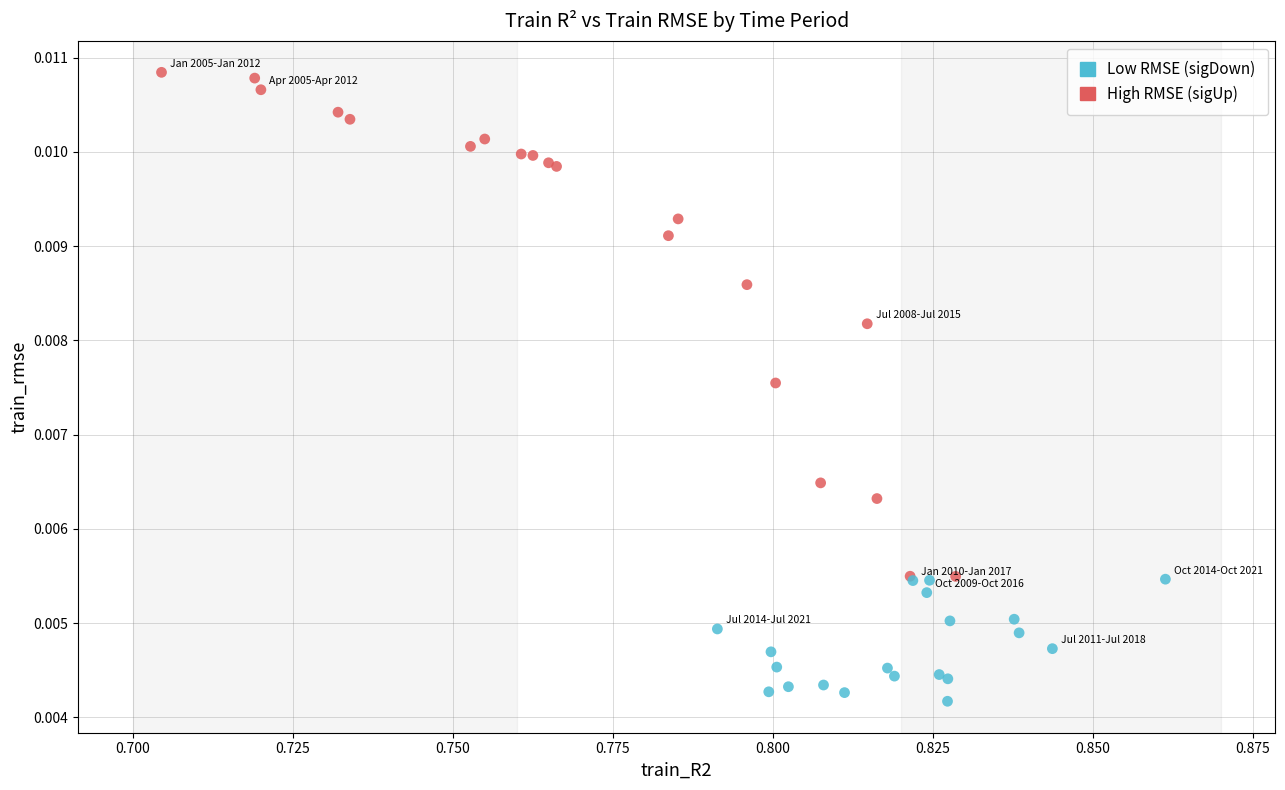

Which series contains the lowest Y value?

Low RMSE (sigDown)